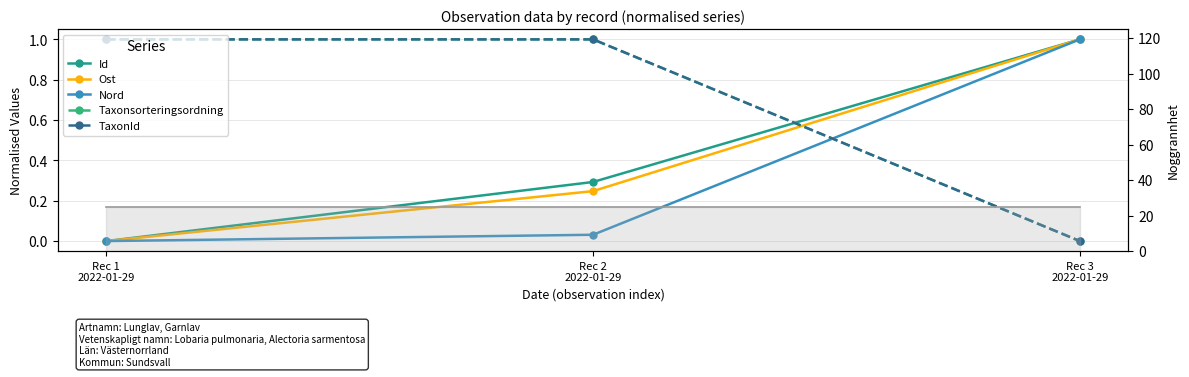

What position from the left is Rec 1
2022-01-29?

1